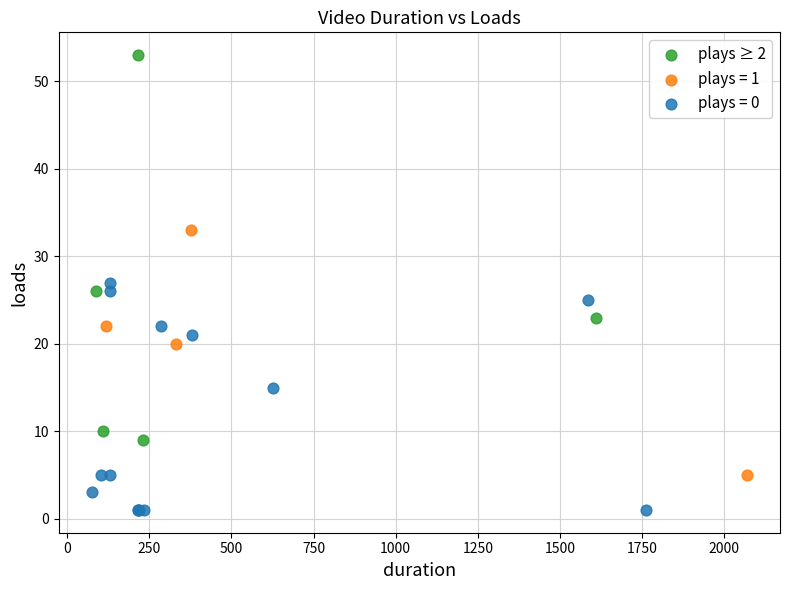

Which series contains the lowest Y value?

plays = 0